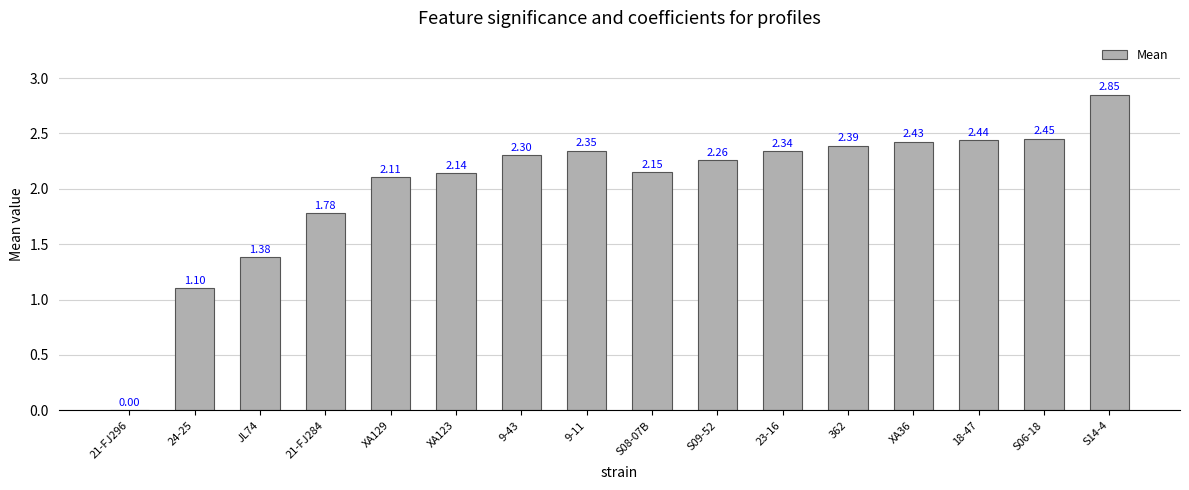

True or false: the data shows 0.5 at 23-16.

False